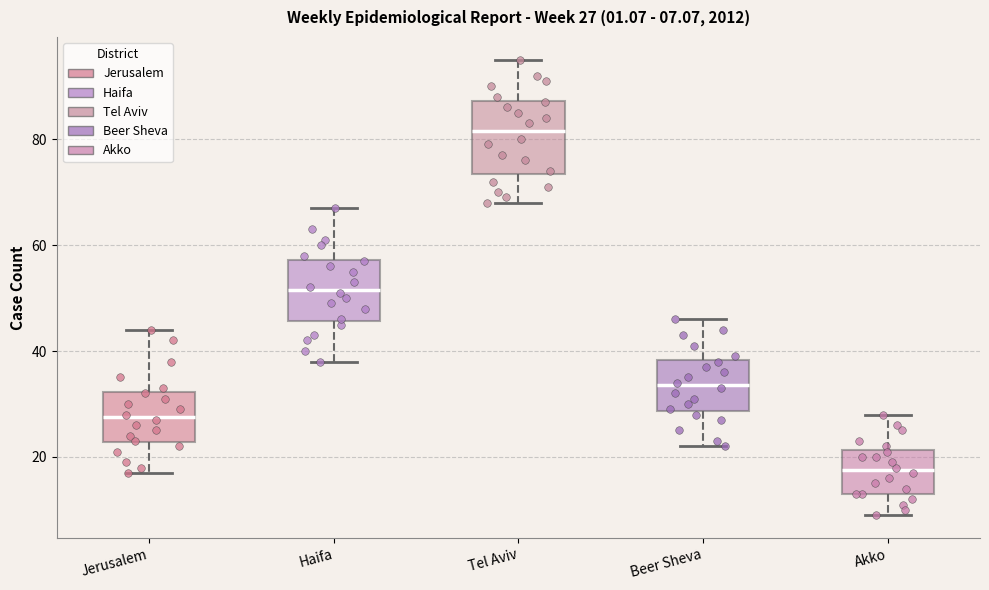

Which box's median line is the lowest?

Akko